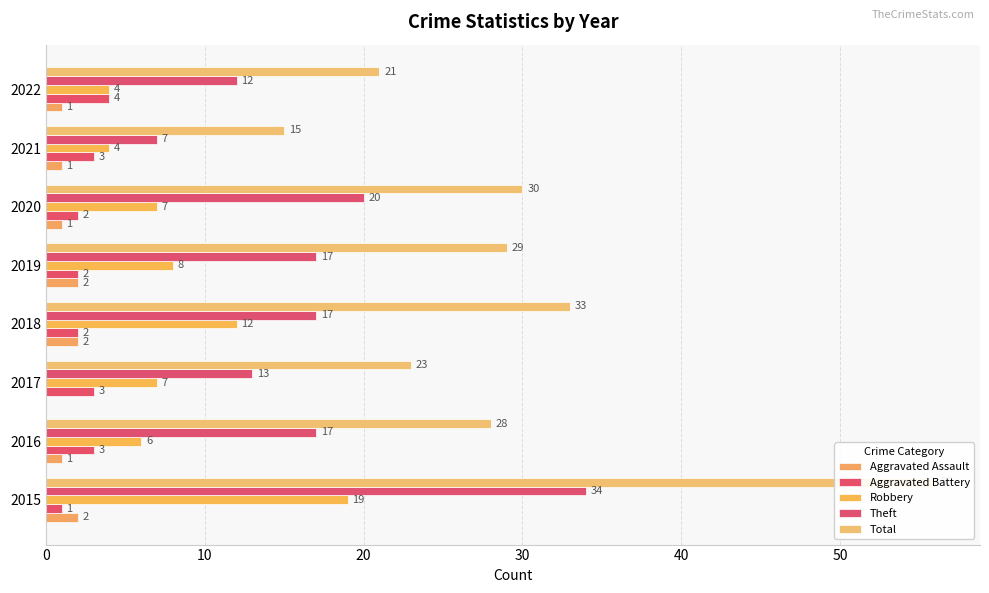

What is the greatest value displayed?

56